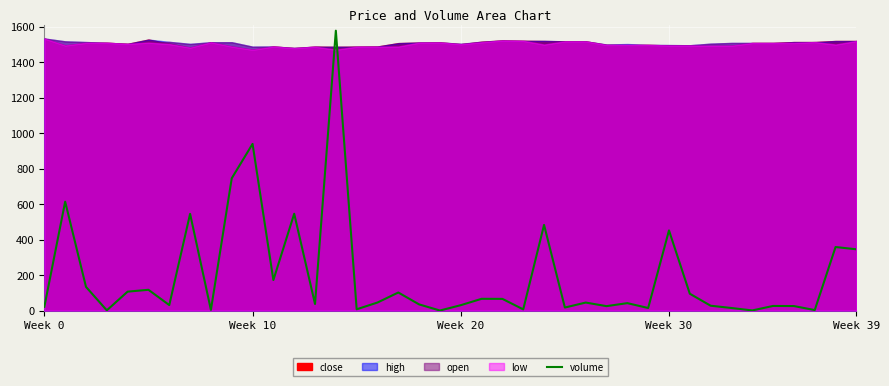

How many interior local peaks (higher than both neighbors) does the data have?

14